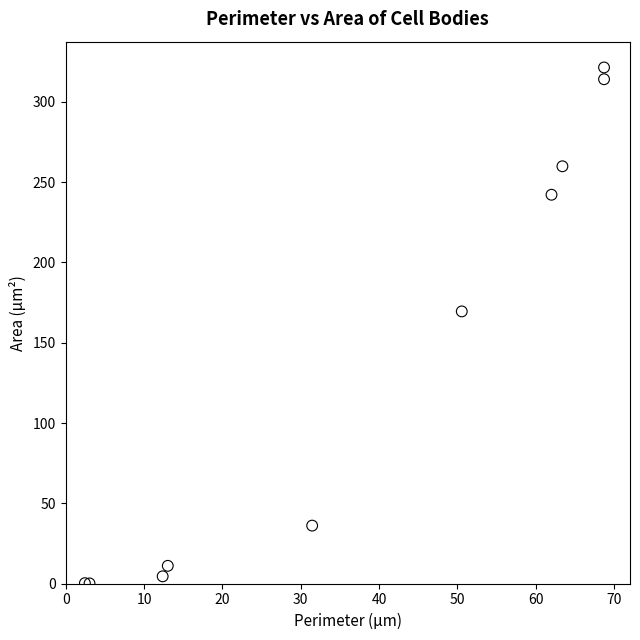

What Y value in the scatter plot is closest to 160?

169.5